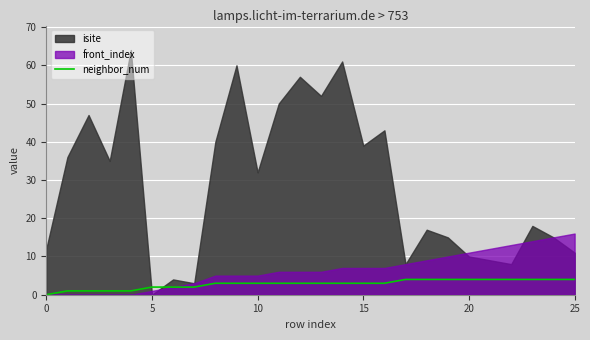

What is the highest value of the neighbor_num series?

4